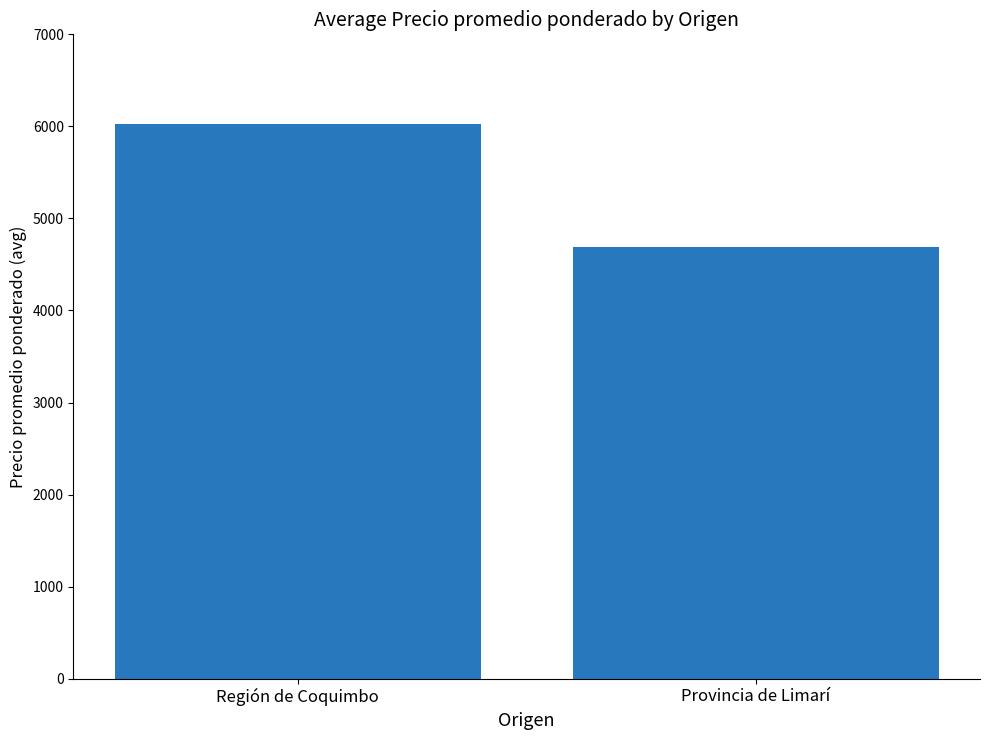

The value at Región de Coquimbo is 6021. True or false?

True